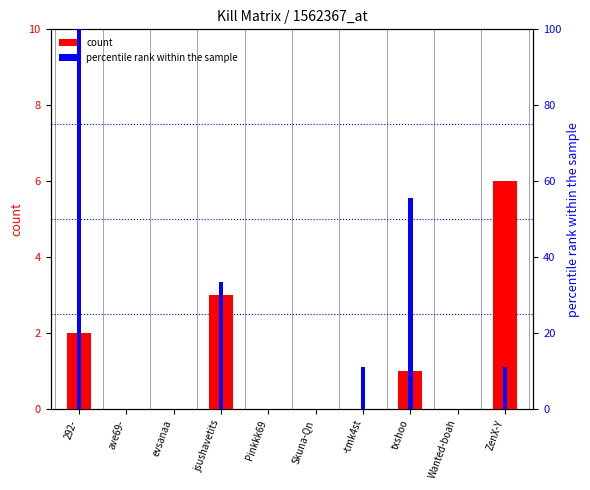

How many bars are there in total?

20